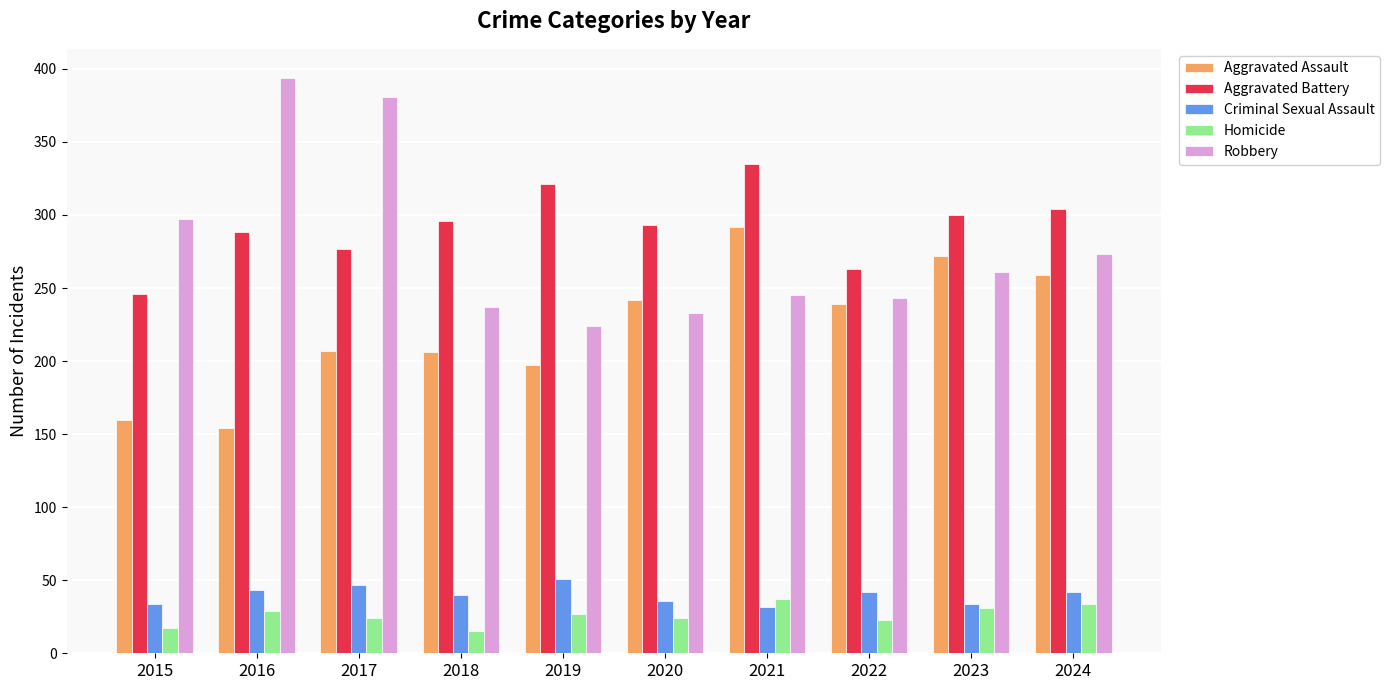

What is the smallest value displayed?

15